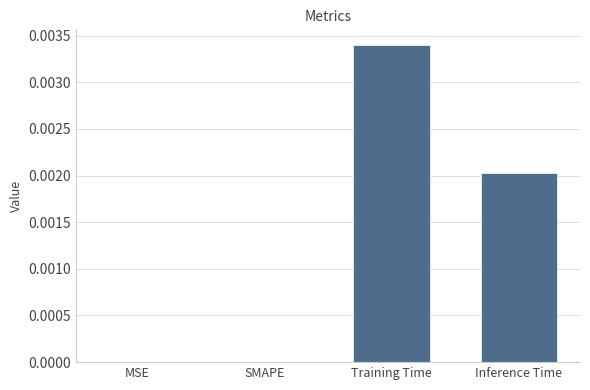

Are the bars horizontal?

No